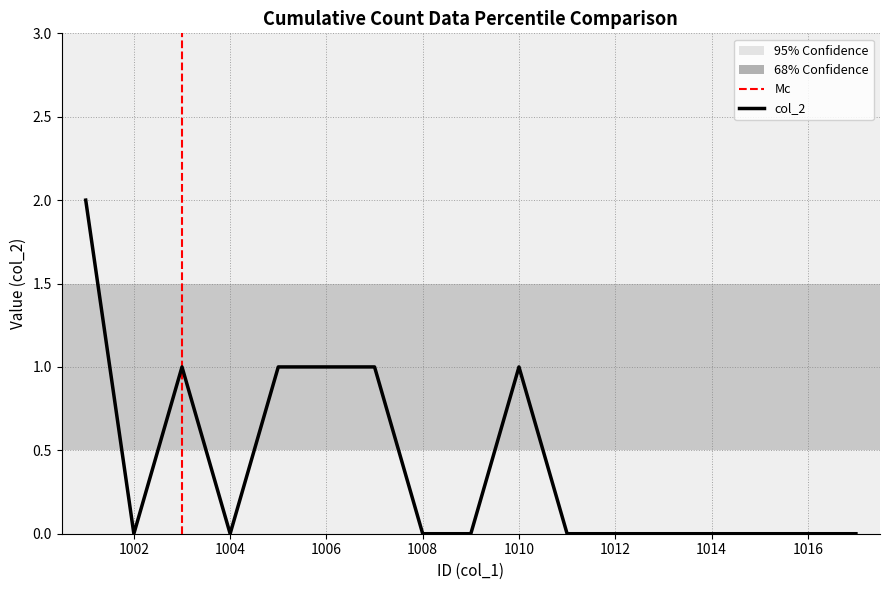

What is the sum of all values?

7